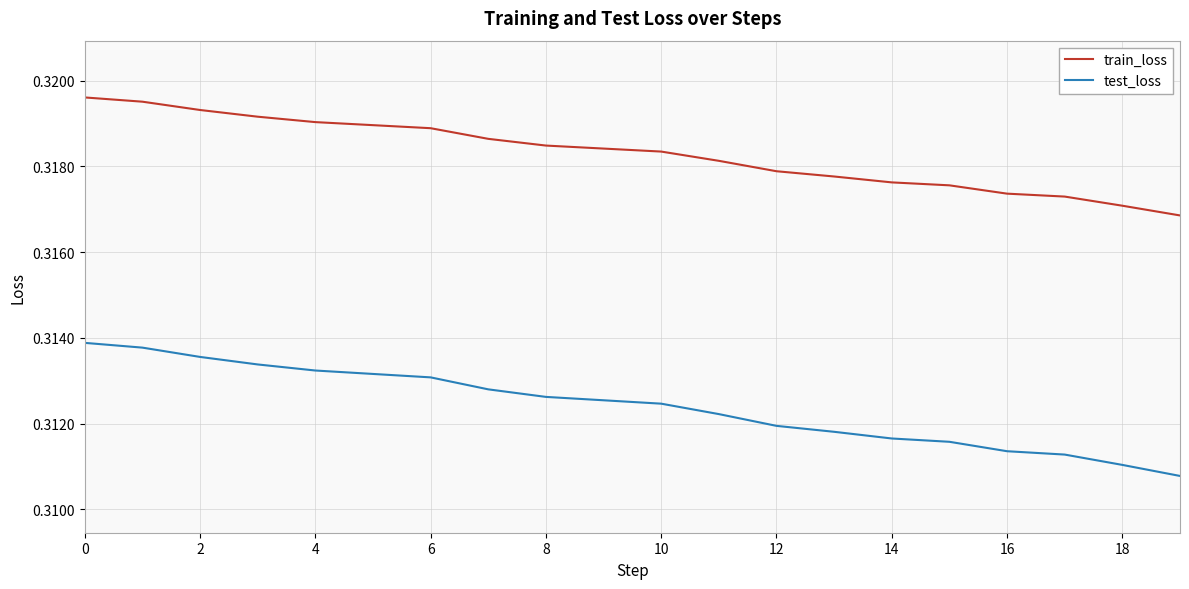

True or false: test_loss and train_loss intersect in this chart.

False